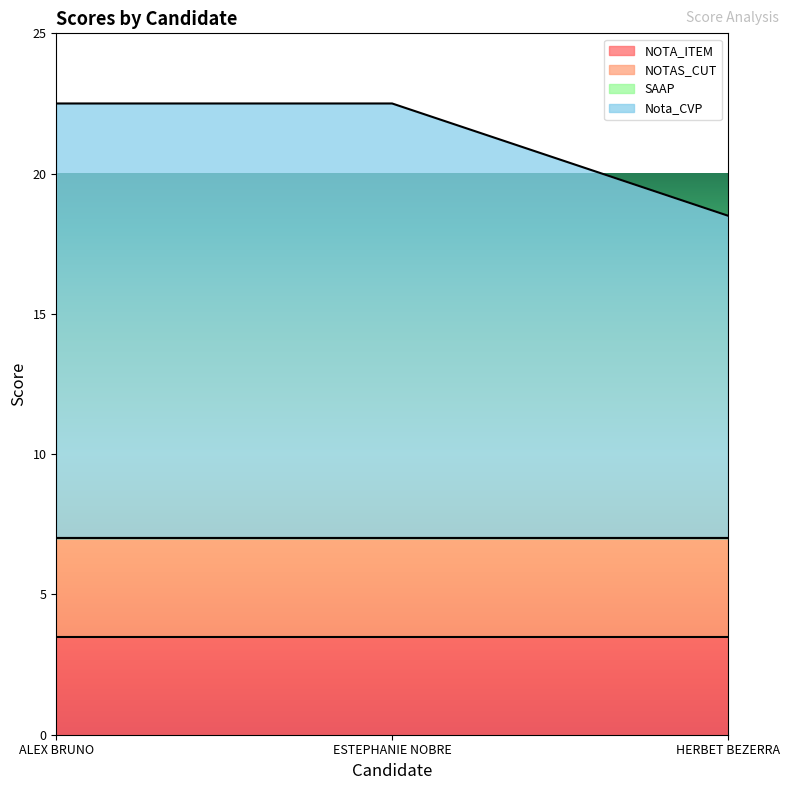

Does the chart have visible grid lines?

No